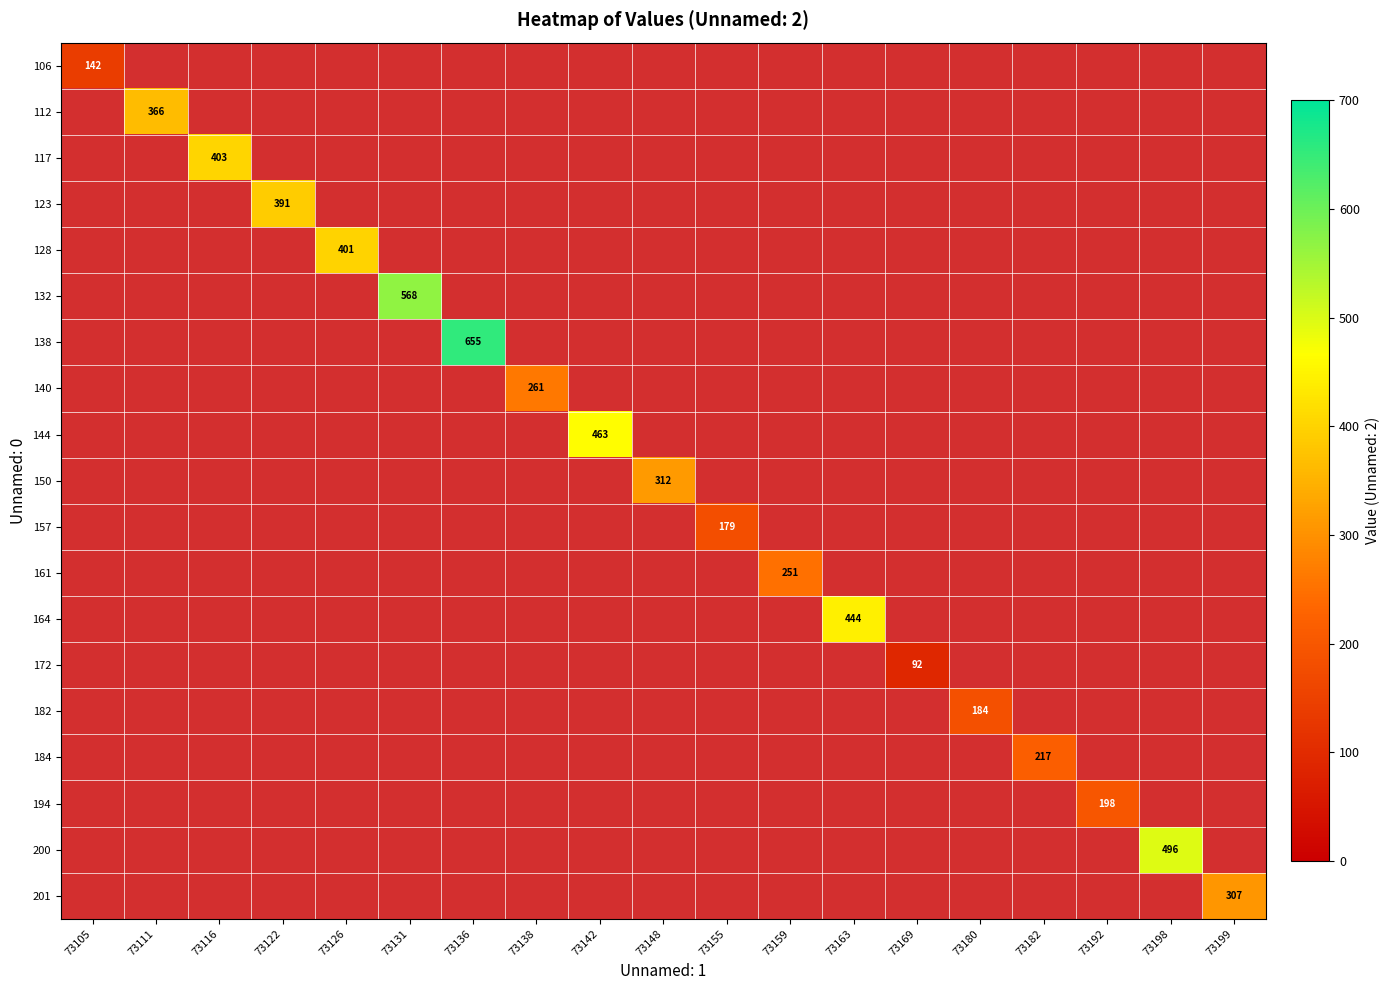

True or false: 172 has a value of 154 at 73169.

False